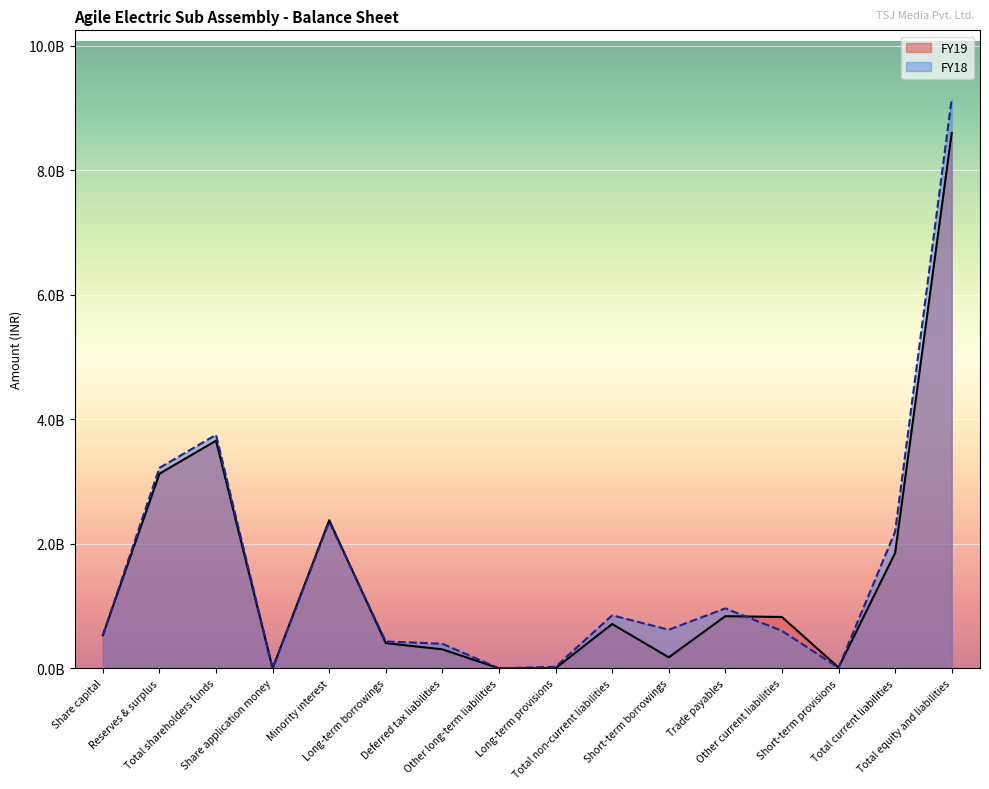

Which category has the lowest value across all series?

Share application money